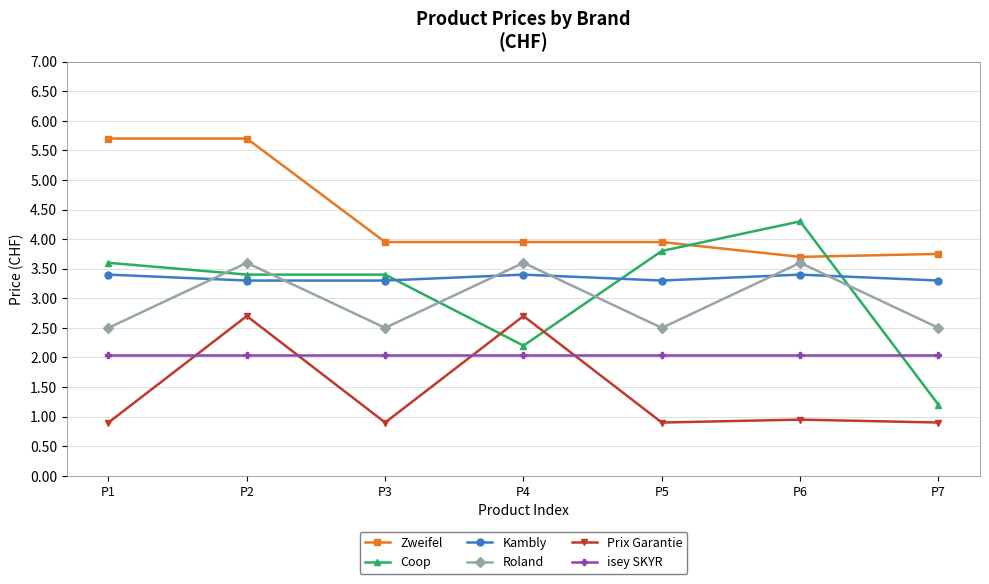

What are all the series names shown in the legend?

Zweifel, Coop, Kambly, Roland, Prix Garantie, isey SKYR